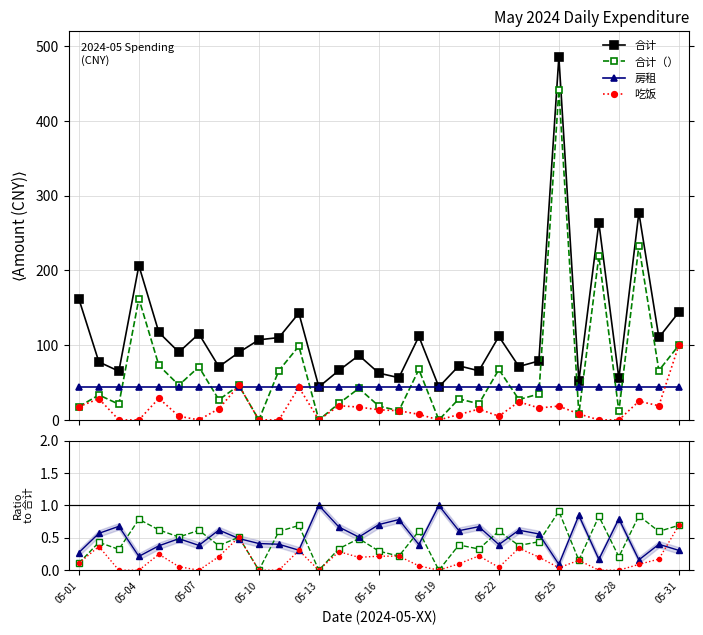

Which series changed the most between 05-13 and 24?

合计